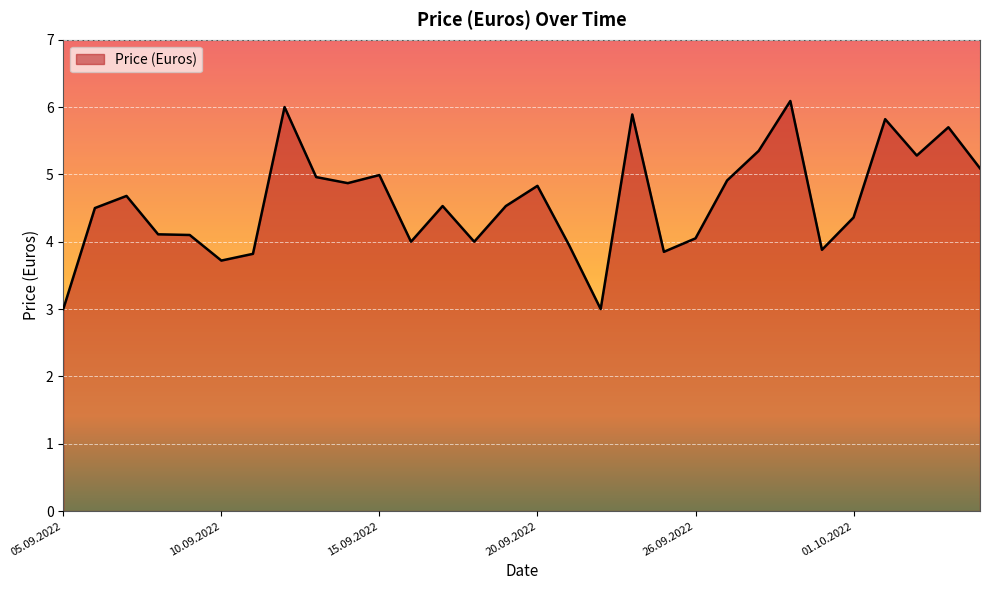

What is the smallest value displayed?

3.0